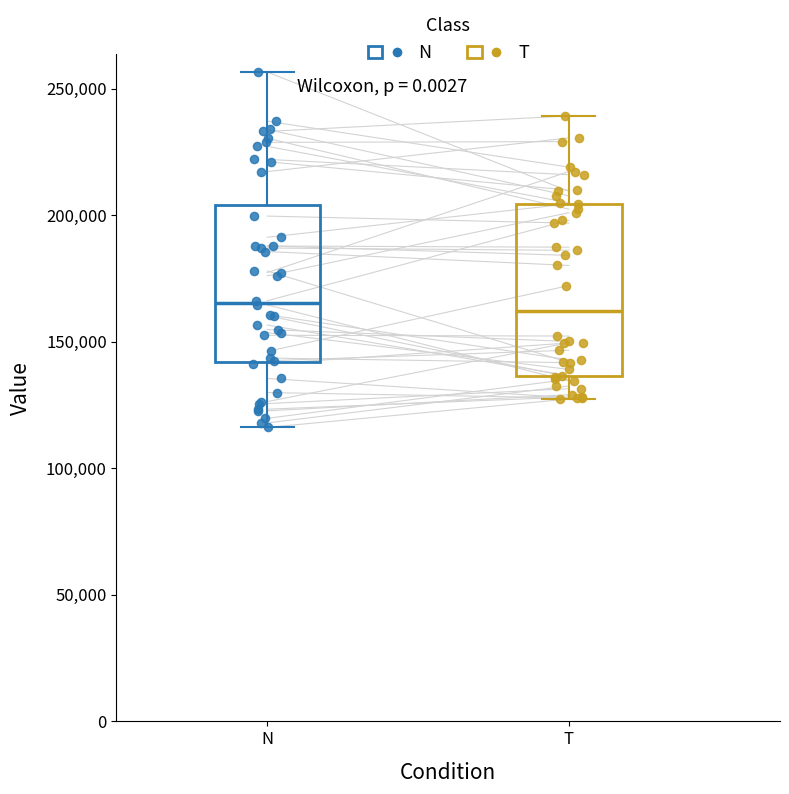

Comparing the boxes themselves (not the whiskers), which one is the tallest?

T